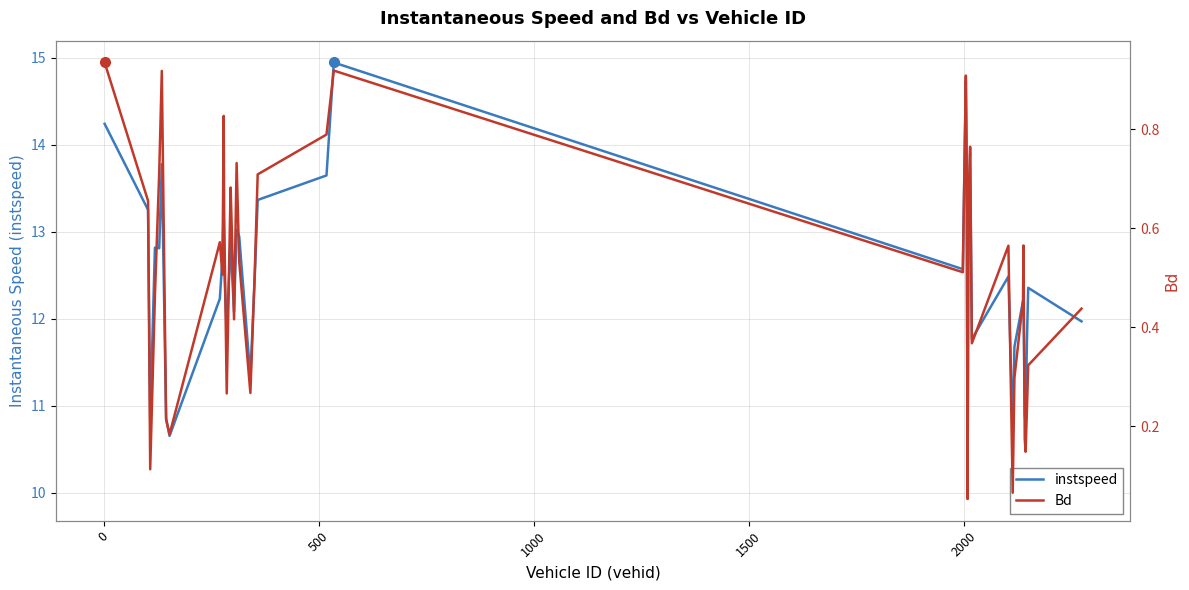

Does the chart display data point markers on the line(s)?

No